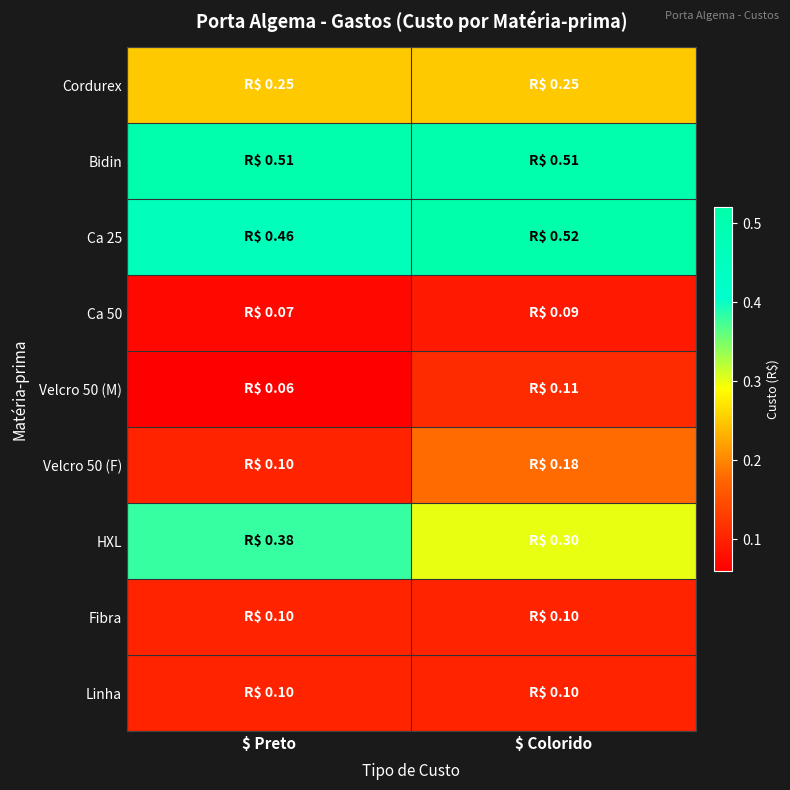

At $ Preto, list the series in order from smallest to largest.

Velcro 50 (M), Ca 50, Velcro 50 (F), Fibra, Linha, Cordurex, HXL, Ca 25, Bidin